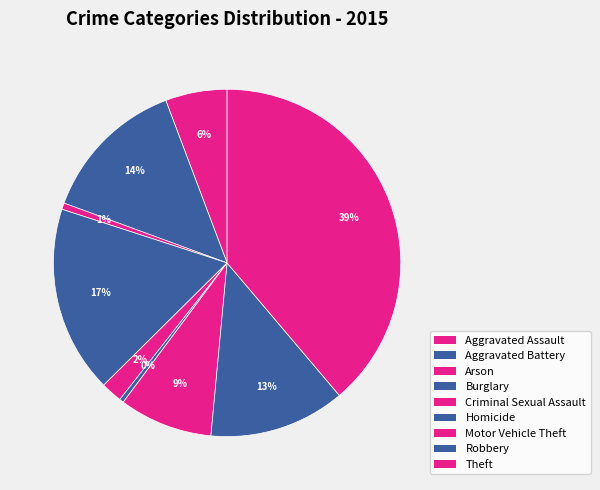

Between Aggravated Battery and Aggravated Assault, which is larger?

Aggravated Battery